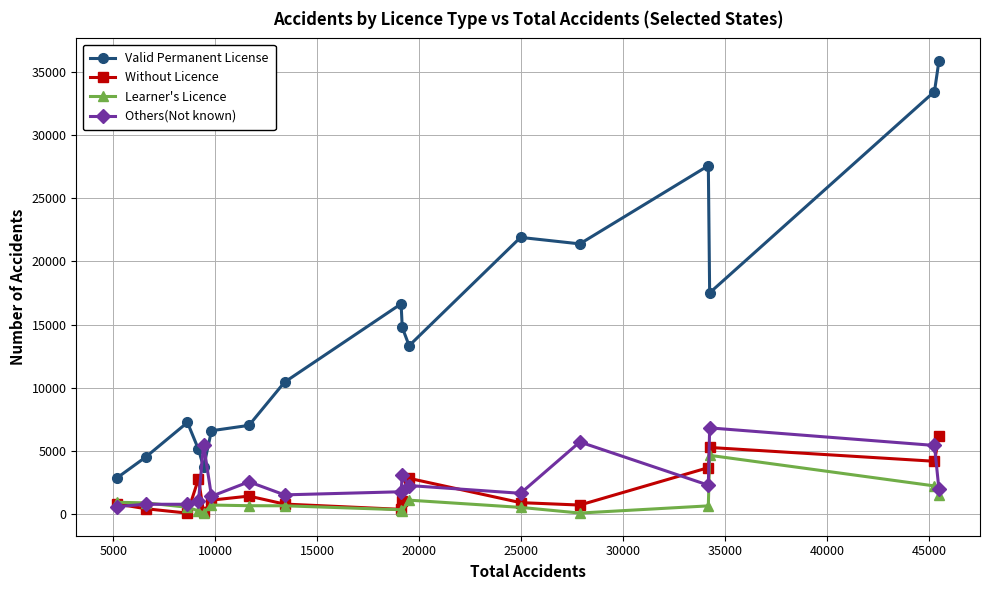

Which series has the largest total across all categories?

Valid Permanent License